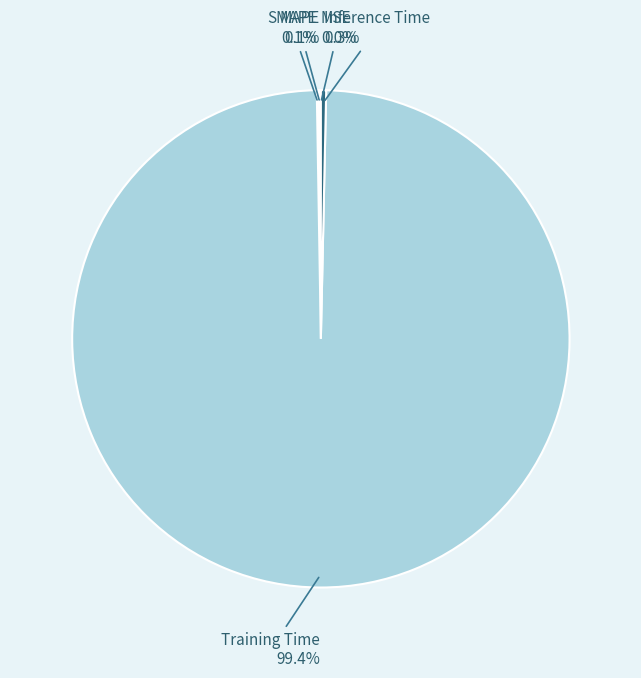

Does any single category account for the majority?

Yes